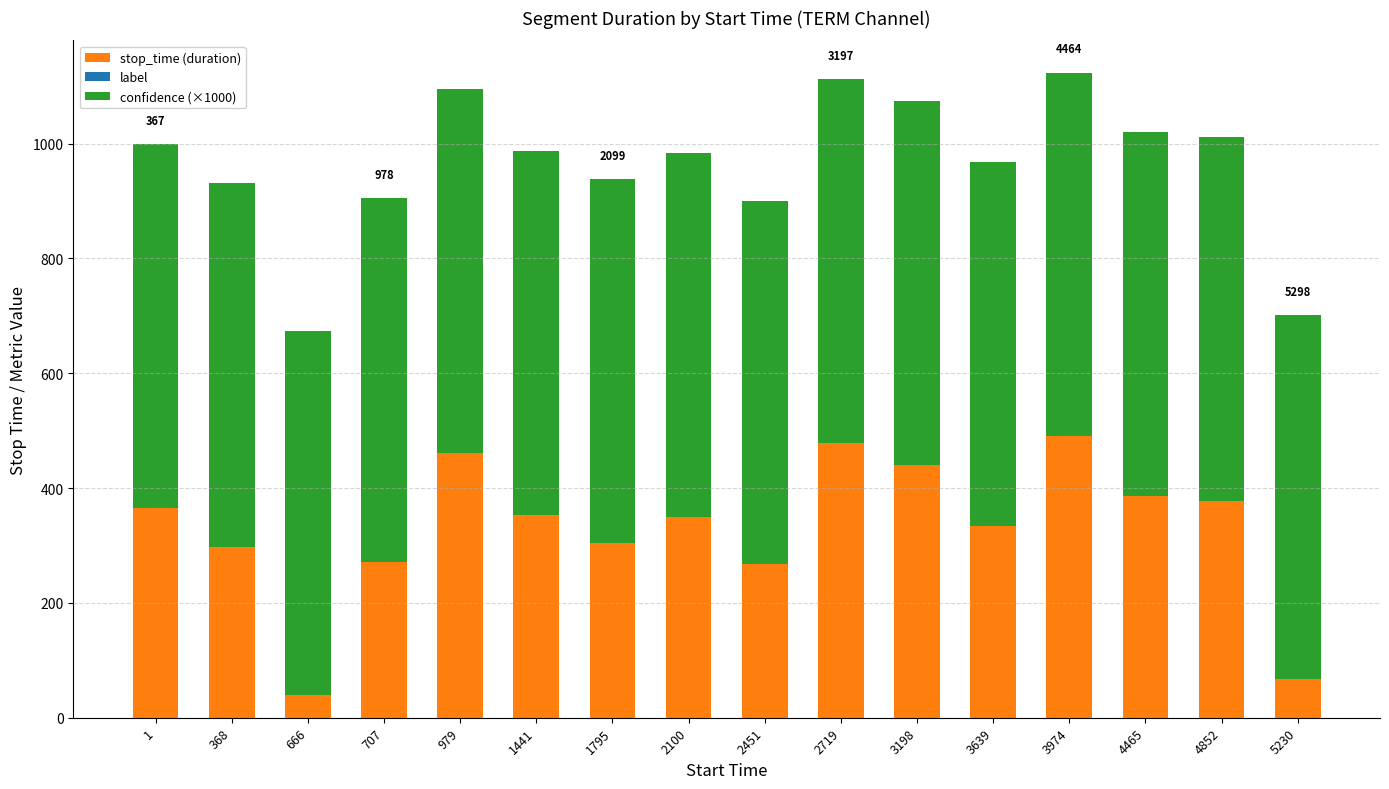

What is the total value across all series at 4465?

1019.8